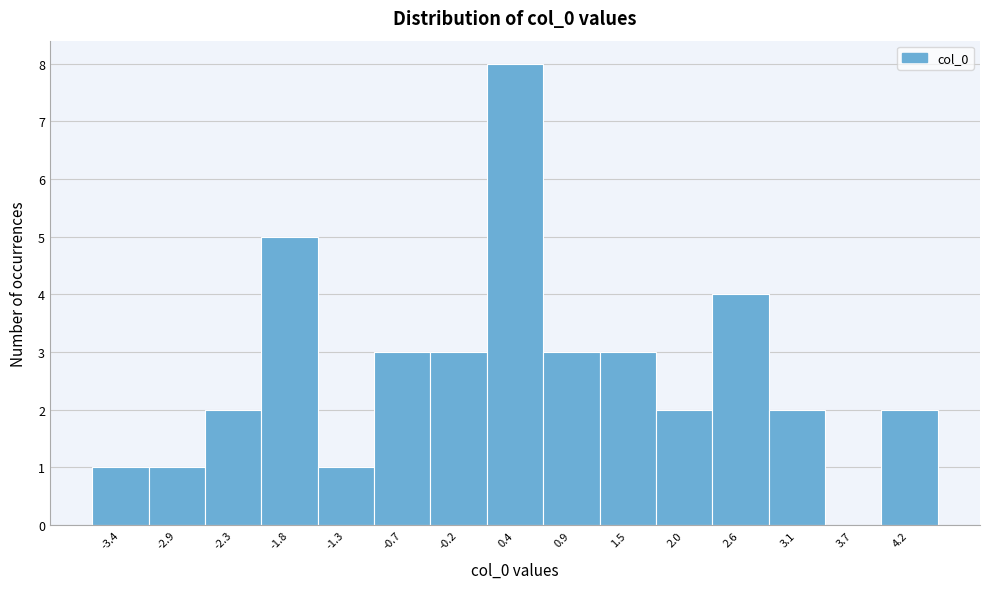

Reading left to right, transcribe this chart: for each bar, give the range it covers on the x-axis and its height. Neither the bar edges nor the heights are printed on the chart, so give them approximately, as read against the axes.

-3.7 to -3.2: 1
-3.2 to -2.6: 1
-2.6 to -2.1: 2
-2.1 to -1.5: 5
-1.5 to -1.0: 1
-1.0 to -0.4: 3
-0.4 to 0.1: 3
0.1 to 0.7: 8
0.7 to 1.2: 3
1.2 to 1.8: 3
1.8 to 2.3: 2
2.3 to 2.8: 4
2.8 to 3.4: 2
3.4 to 3.9: 0
3.9 to 4.5: 2